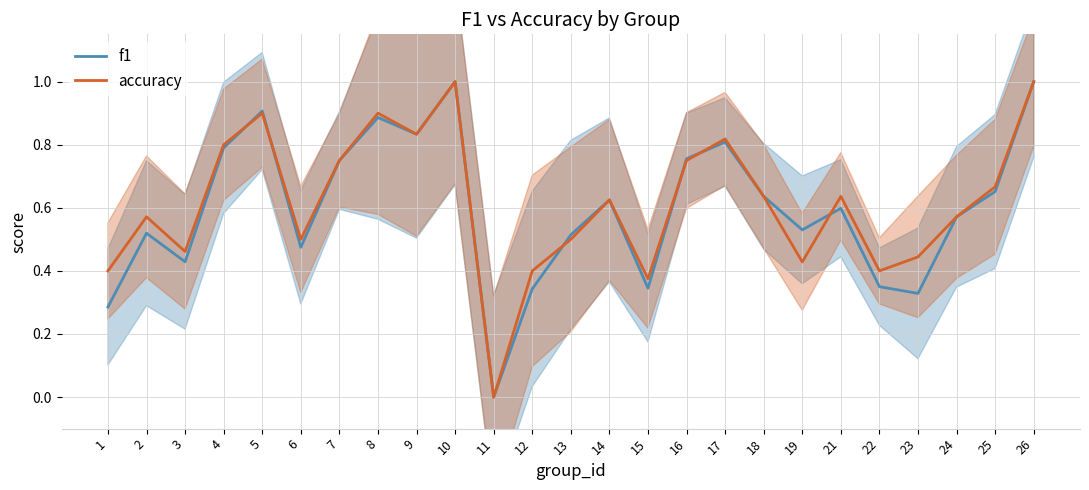

Rank the categories by f1 value from lowest to highest.

11, 1, 23, 12, 15, 22, 3, 6, 13, 2, 19, 24, 21, 14, 18, 25, 7, 16, 4, 17, 9, 8, 5, 10, 26